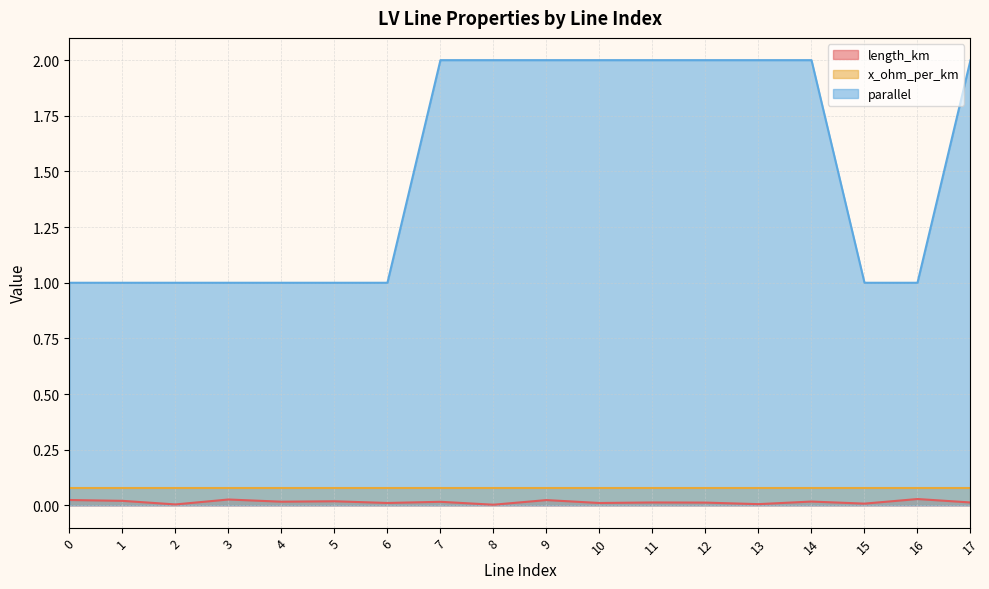

True or false: length_km and parallel cross at least once.

False